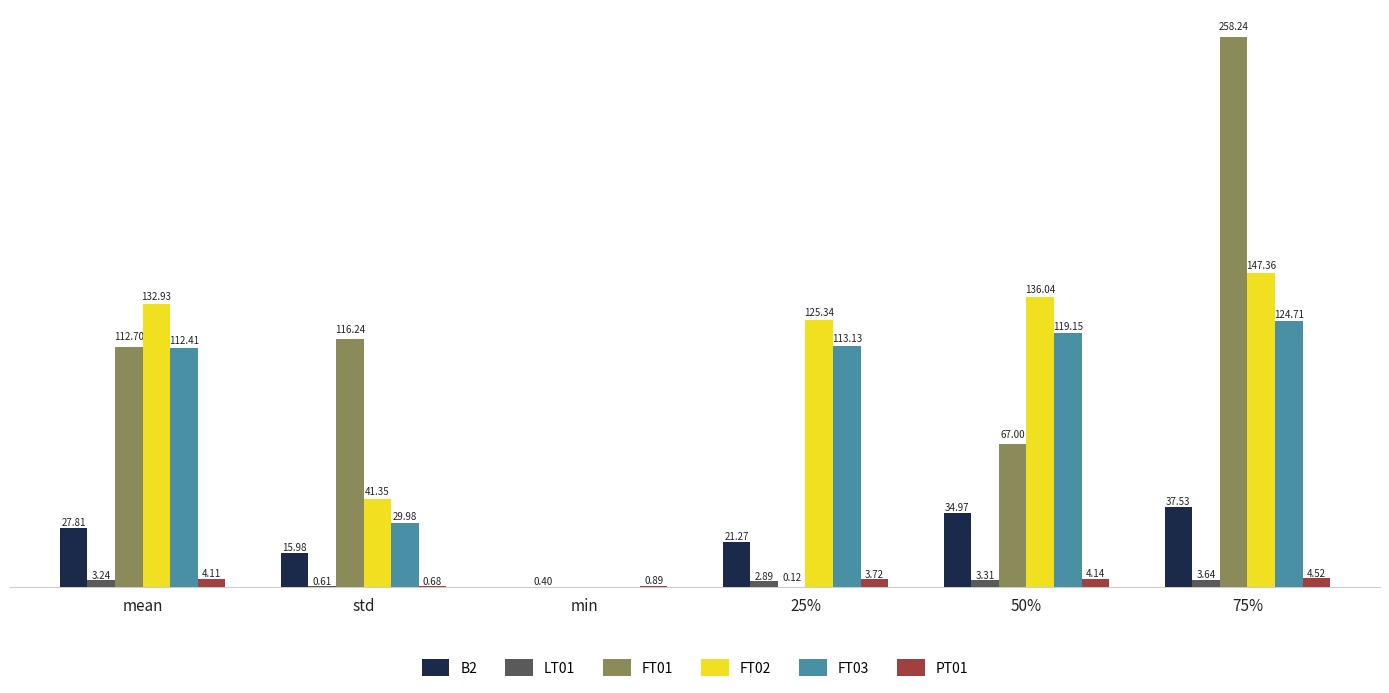

Is the value of LT01 at min greater than the value of FT02 at 50%?

No